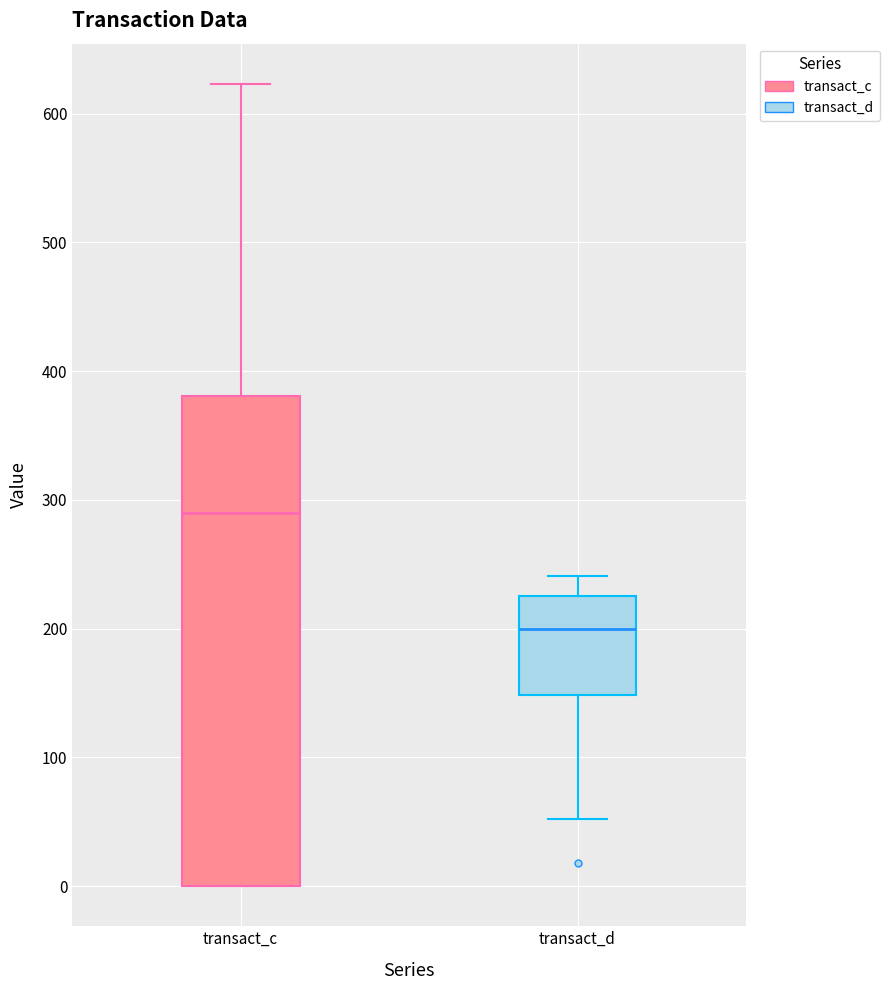

Which box has the lowest median line?

transact_d